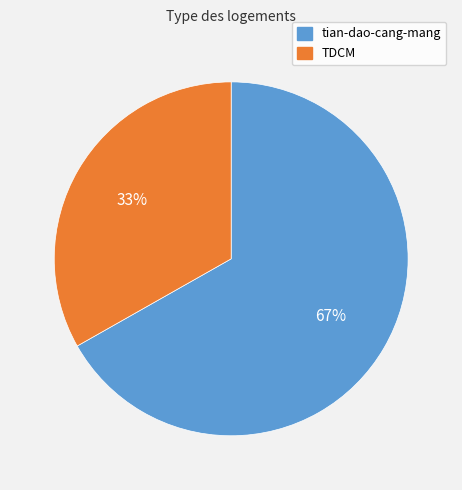

The TDCM slice represents 33% of the pie. True or false?

True